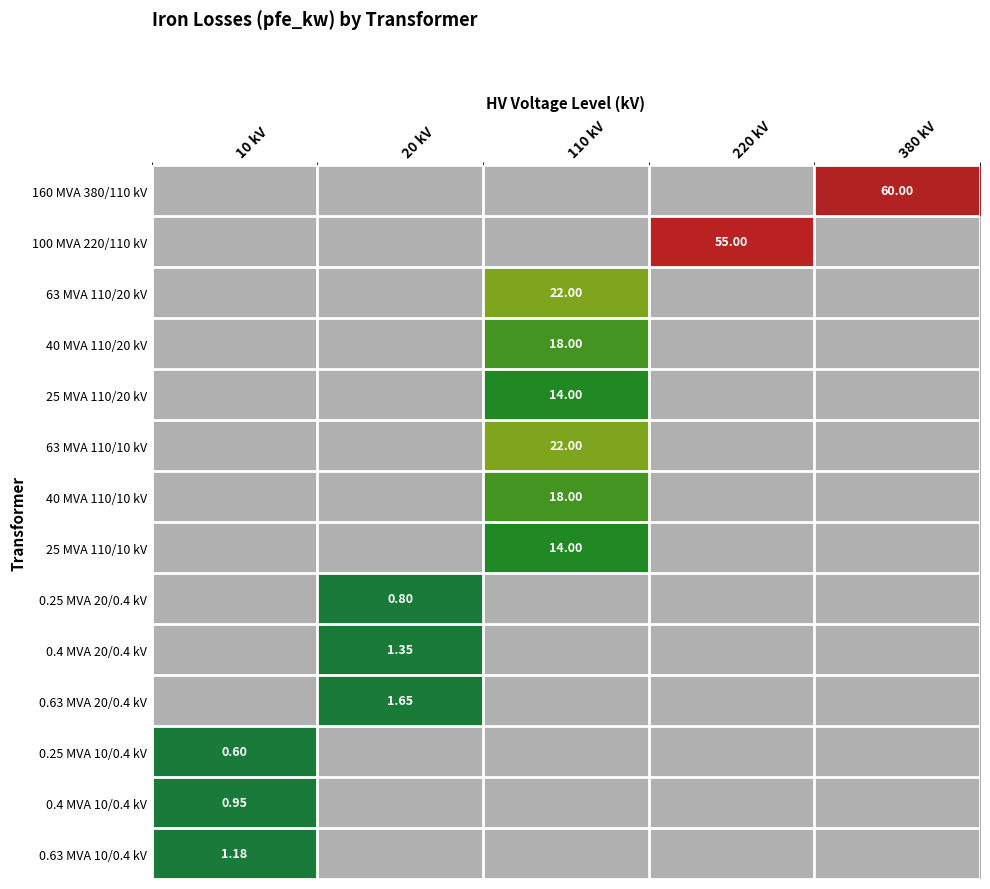

Count the number of categories in the chart.

5